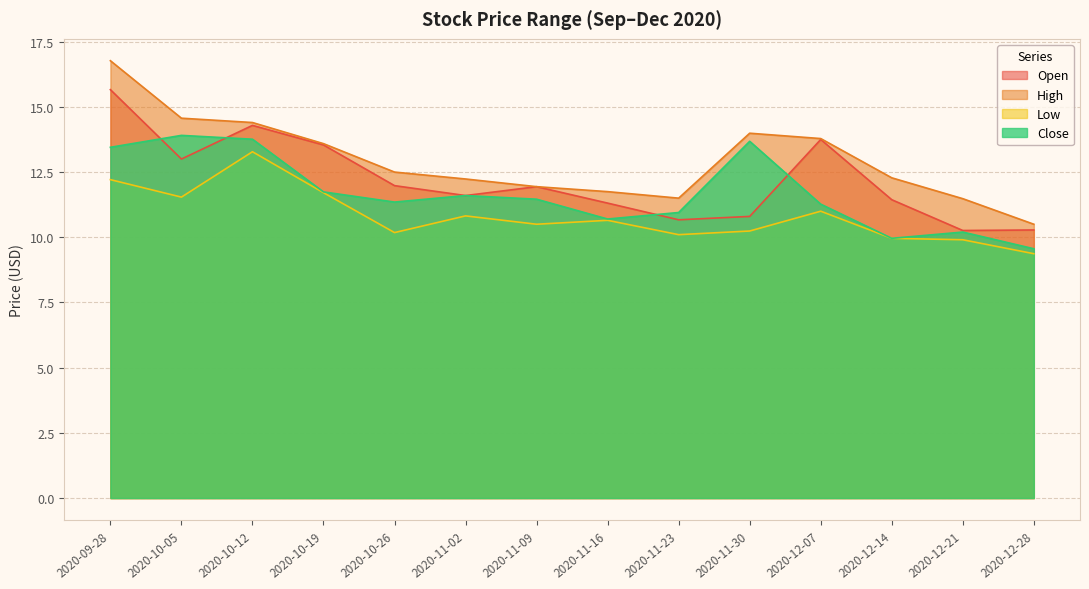

True or false: Low and High intersect in this chart.

False